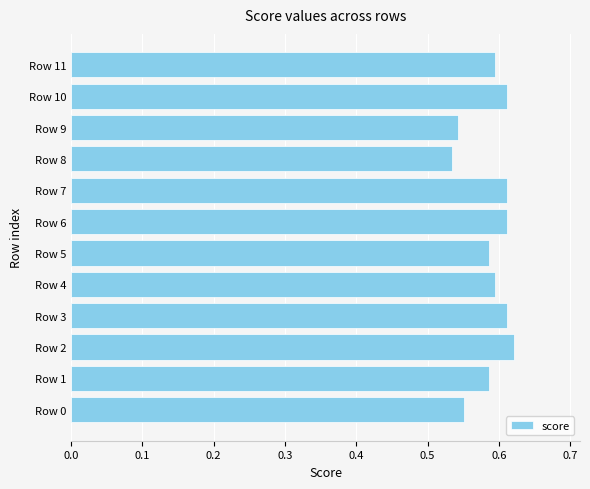

What is the sum of the values at Row 2 and Row 3?

1.2